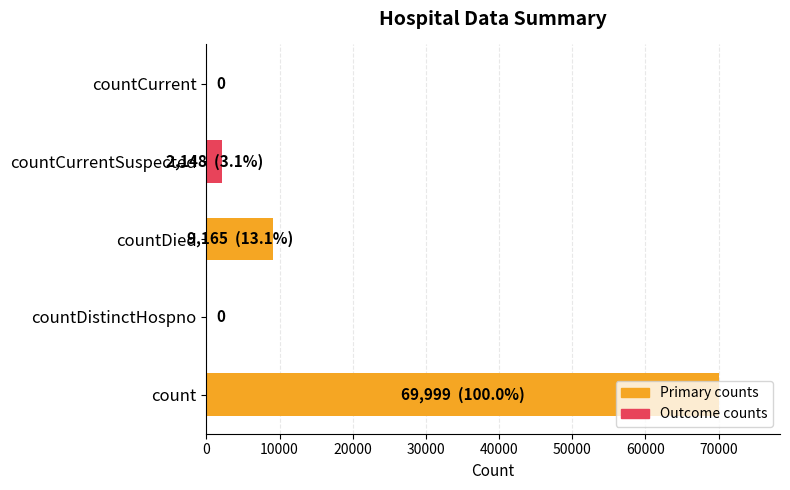

What is the greatest value displayed?

69999